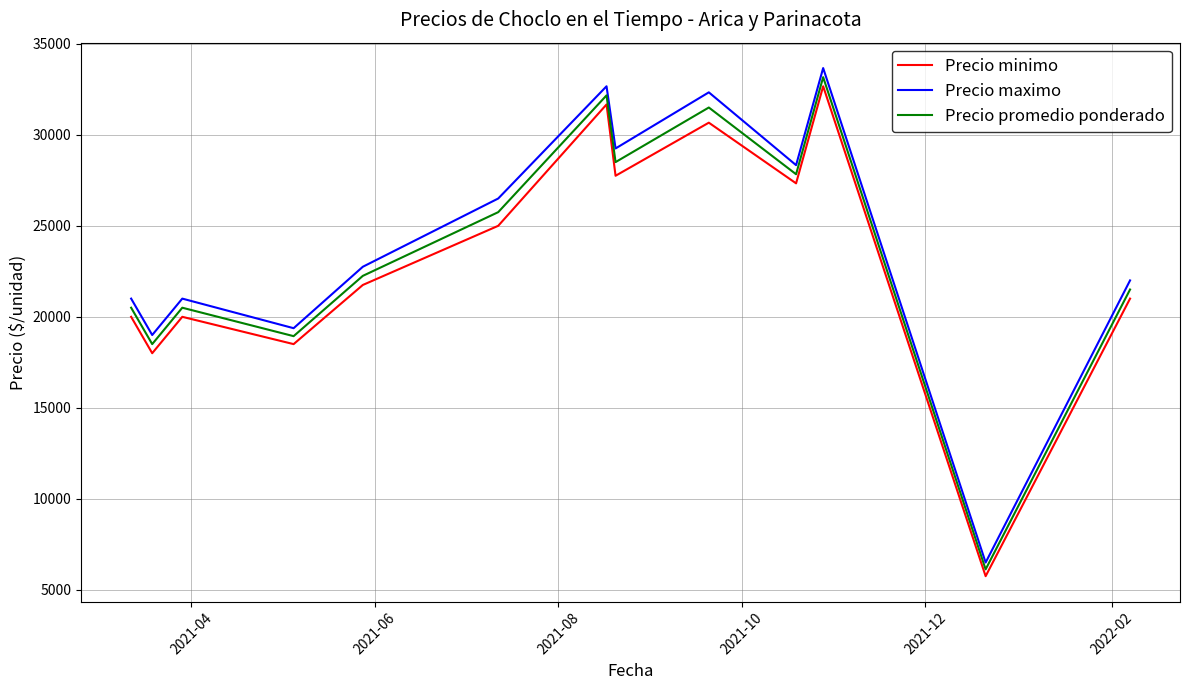

Reading left to right, transcribe all the data shown in this chart.

Precio minimo: 20000.0	18000.0	20000.0	18500.0	21750.0	25000.0	31666.7	27750.0	30666.7	27333.3	32666.7	5750.0	21000.0
Precio maximo: 21000.0	19000.0	21000.0	19375.0	22750.0	26500.0	32666.7	29250.0	32333.3	28333.3	33666.7	6500.0	22000.0
Precio promedio ponderado: 20500.0	18500.0	20500.0	18937.5	22250.0	25750.0	32166.7	28500.0	31500.0	27833.3	33166.7	6125.0	21500.0